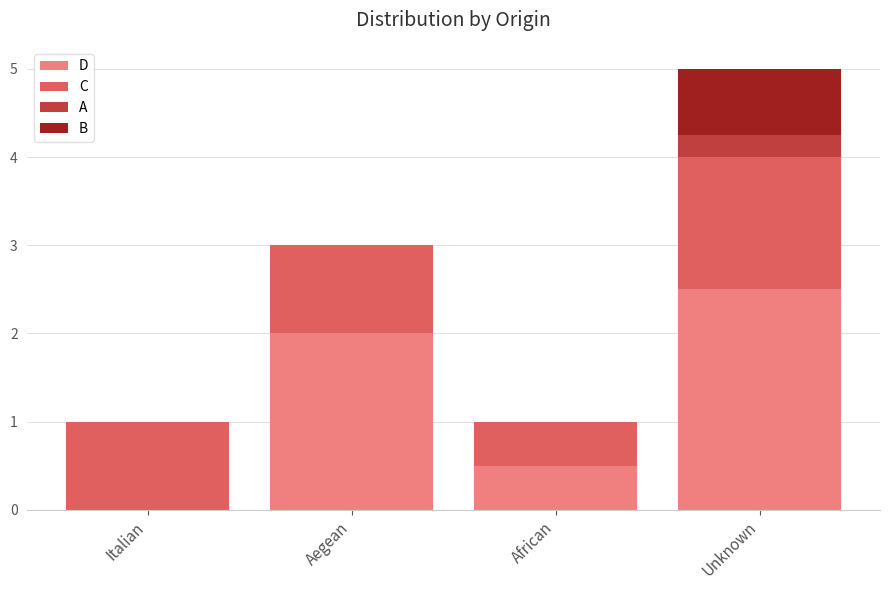

At which category is the sum across all series the highest?

Unknown